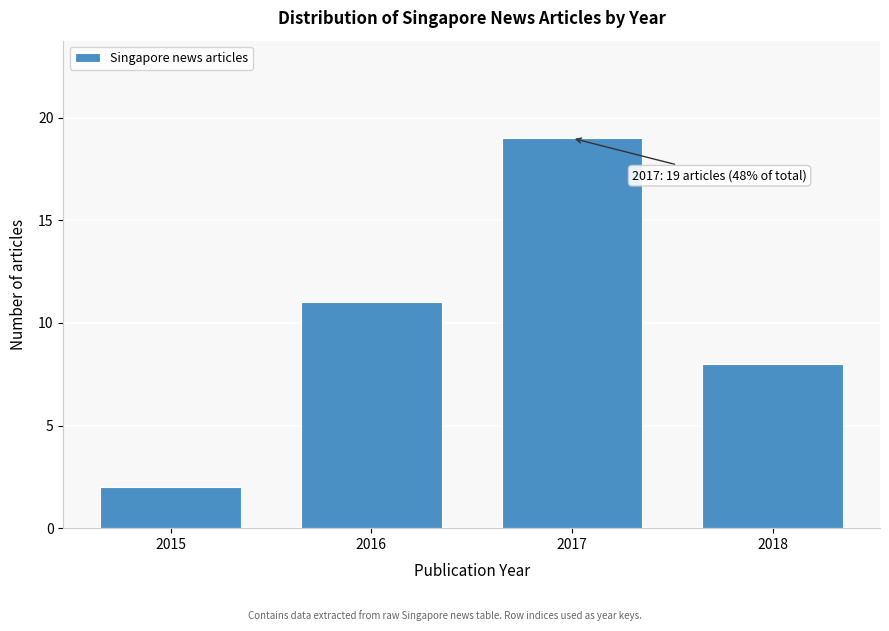

Reading left to right, what are all the values shown in this chart?

2015=2	2016=11	2017=19	2018=8